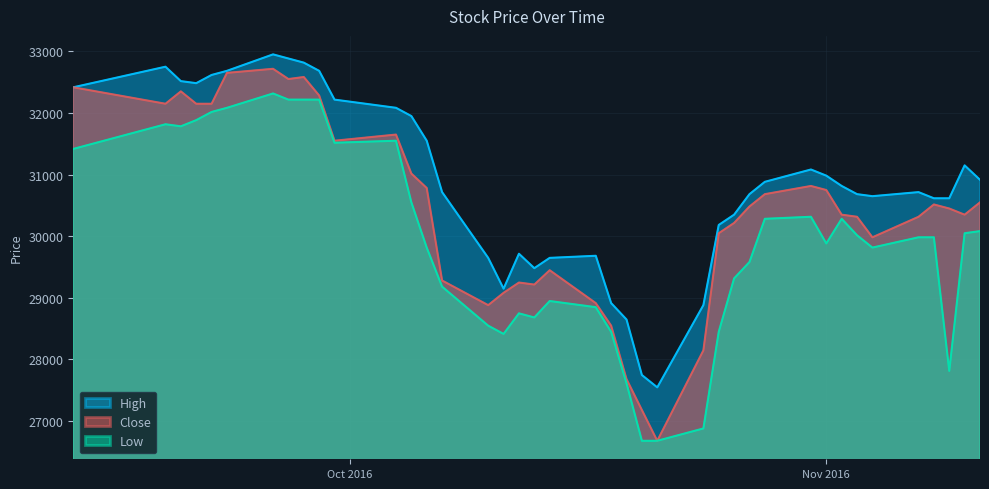

Rank the series at 2016-09-20 from lowest to highest value.

Low, Close, High